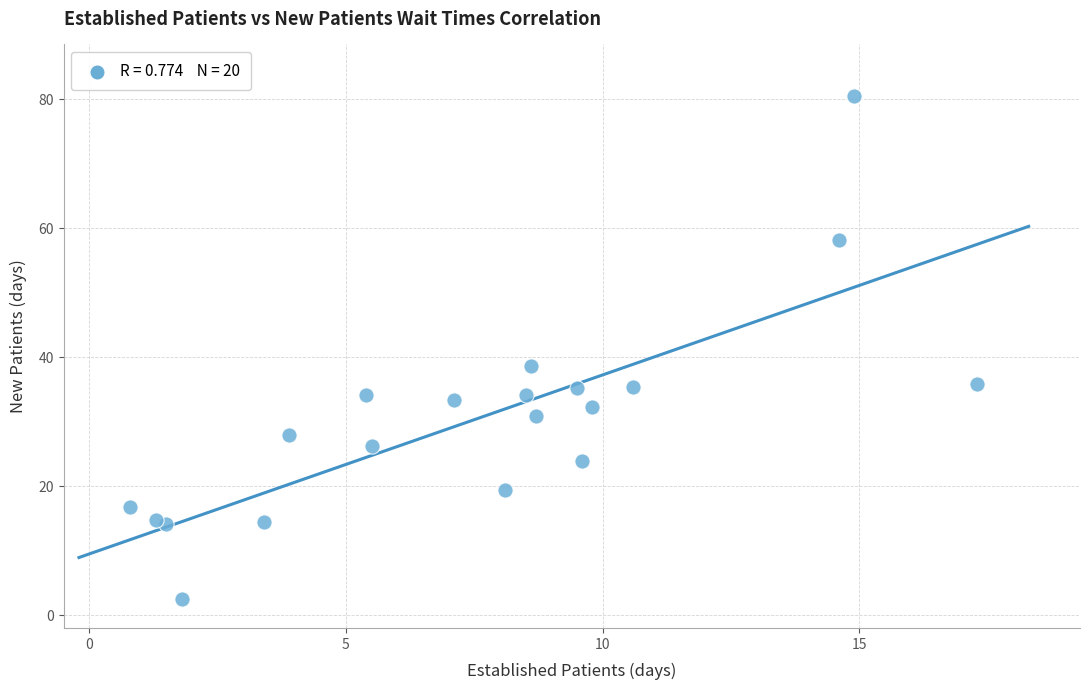

What is the range of X values (max minus min)?

16.5